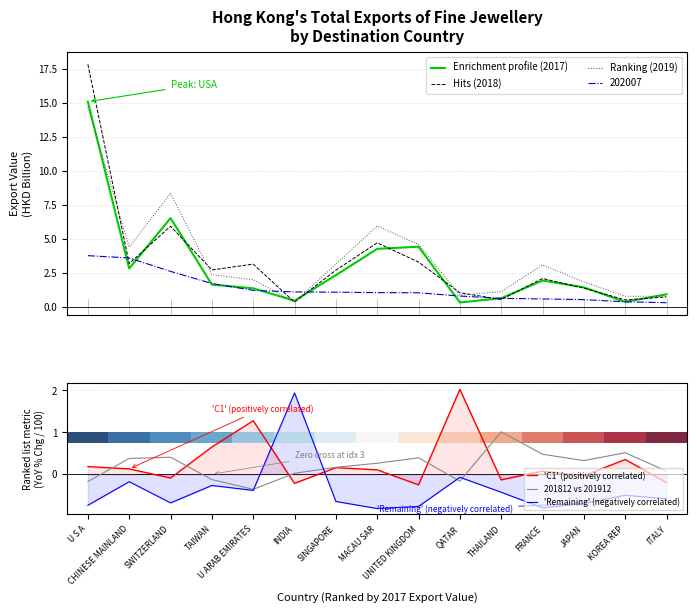

After their last crossing, which series has the higher values: 201812 or 201912?

201912